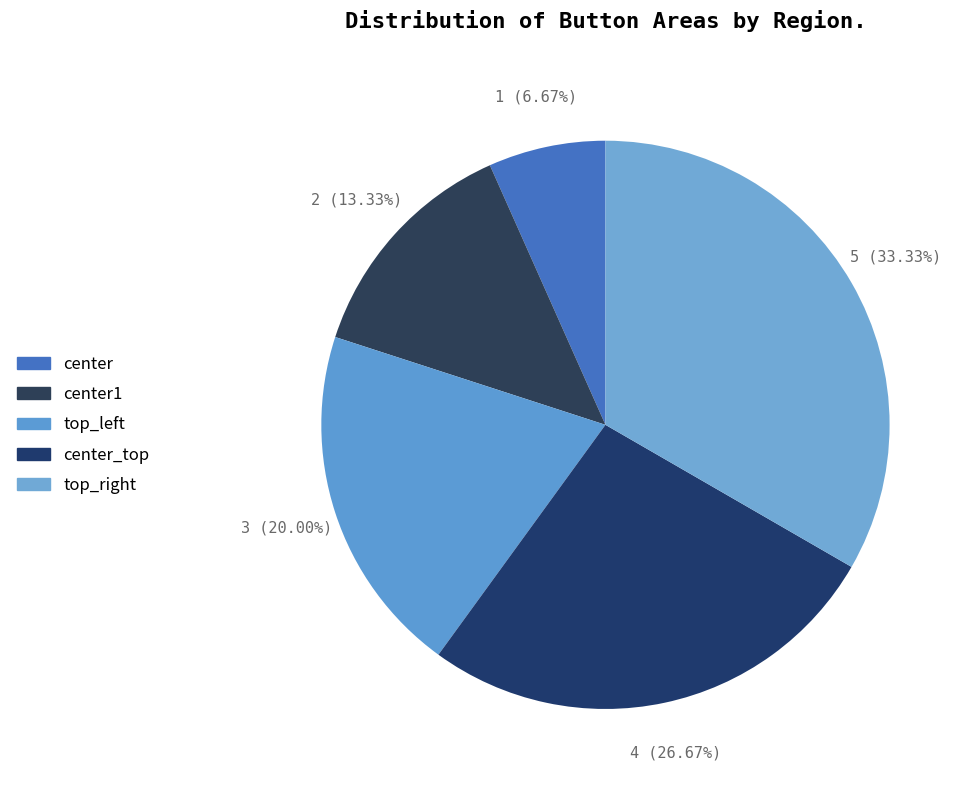

Rank the categories by value from lowest to highest.

center, center1, top_left, center_top, top_right